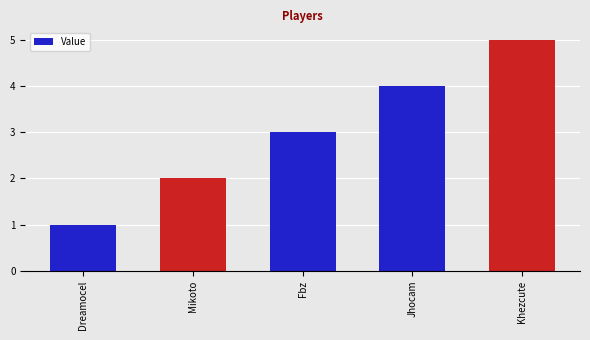

How many data points are less than 3?

2